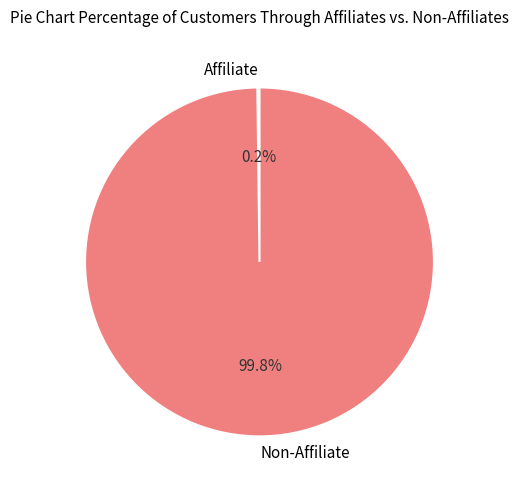

Is there any slice that represents more than half of the pie?

Yes